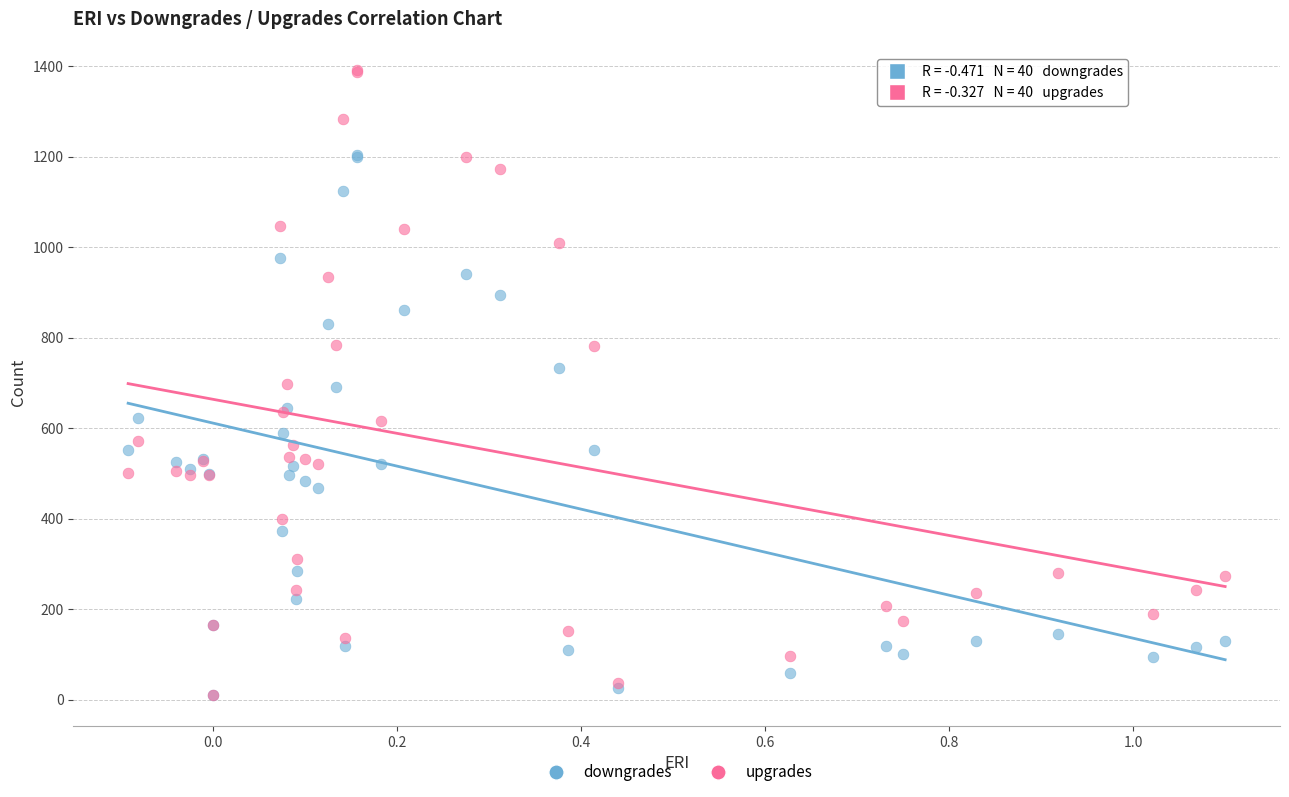

What are all the series names shown in the legend?

downgrades, upgrades